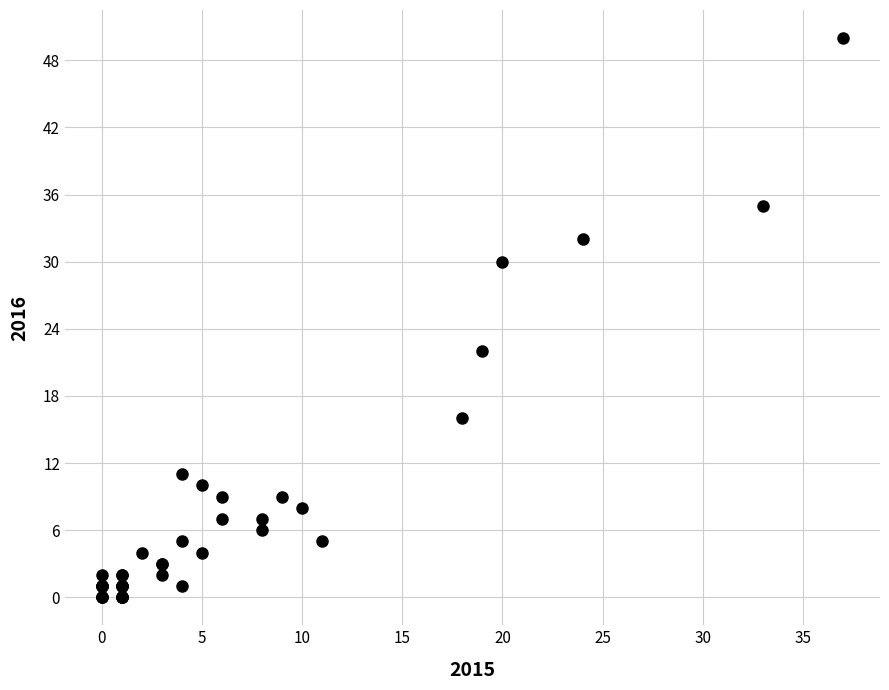

What Y value in the scatter plot is closest to 25?

22